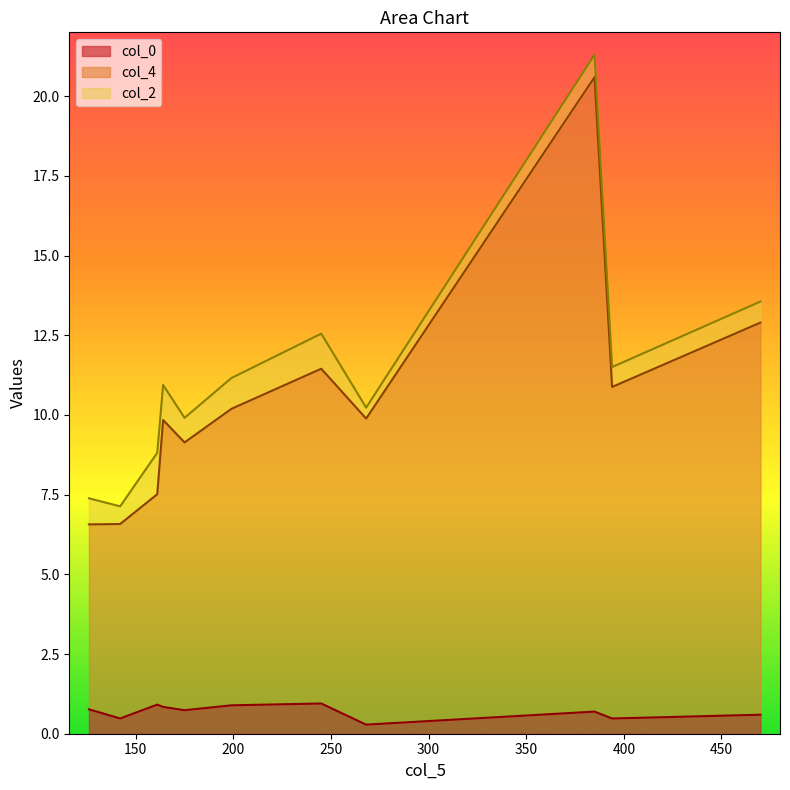

What is the difference between the col_2 values at 175 and 164?

0.3